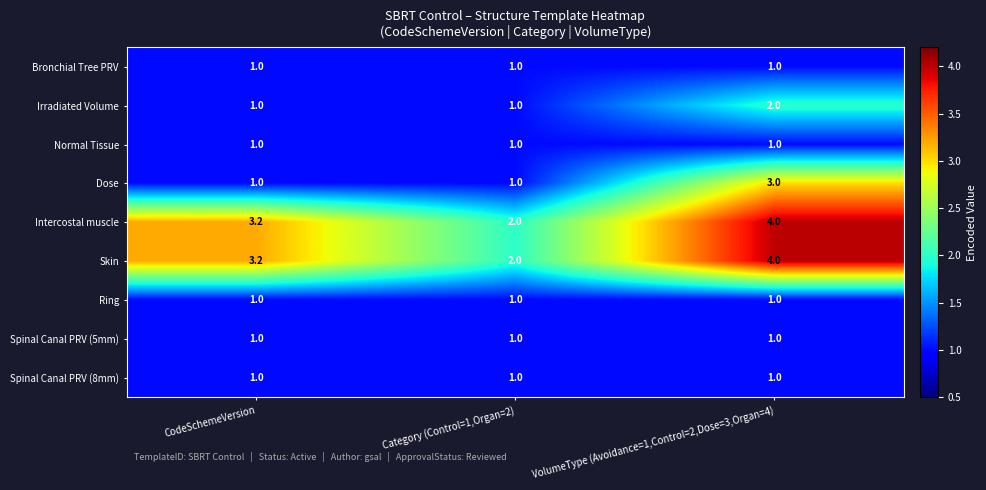

Which series has the largest range (max minus min)?

Dose